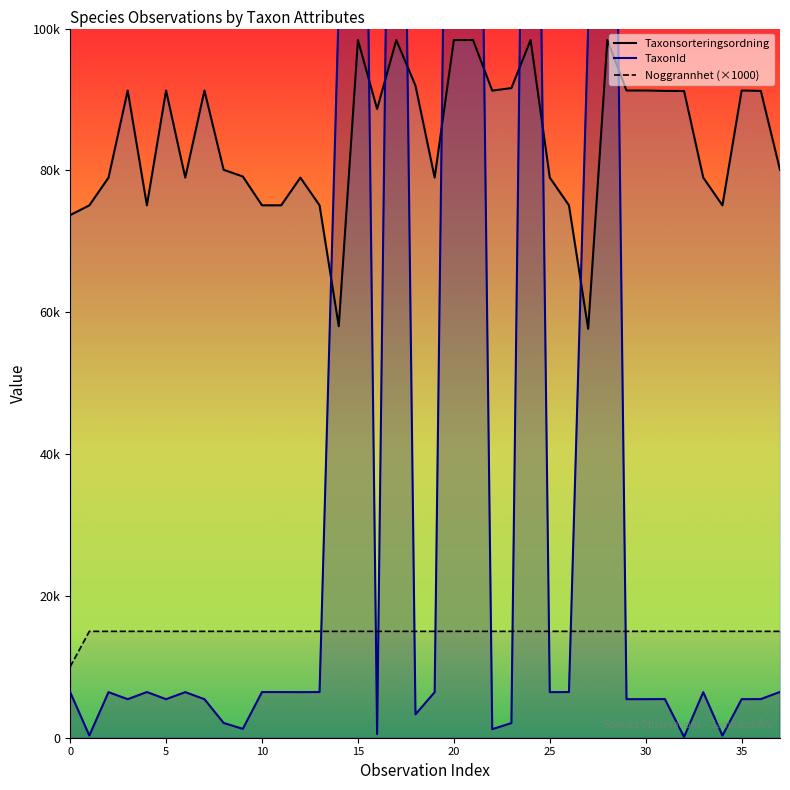

True or false: Noggrannhet and Taxonsorteringsordning intersect in this chart.

False